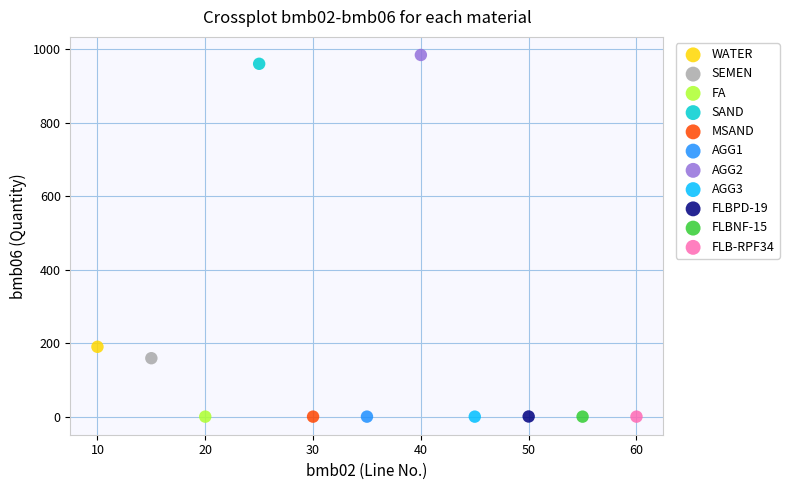

What are all the series names shown in the legend?

WATER, SEMEN, FA, SAND, MSAND, AGG1, AGG2, AGG3, FLBPD-19, FLBNF-15, FLB-RPF34